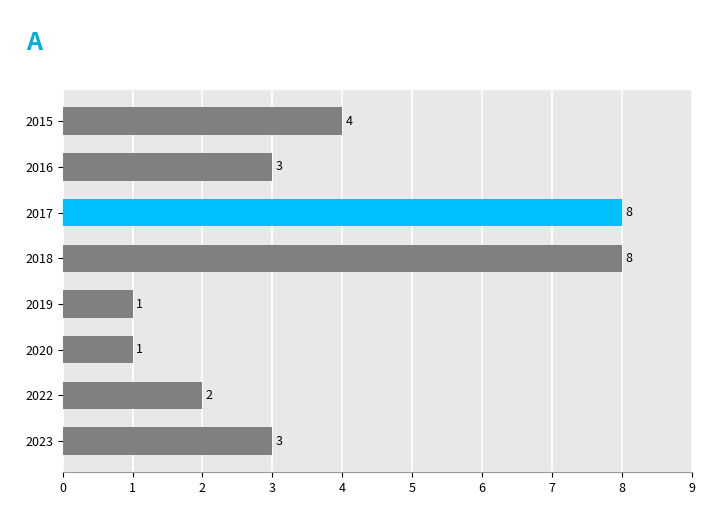

Approximately how many times larger is the value at 2019 compared to 2020?

1.0